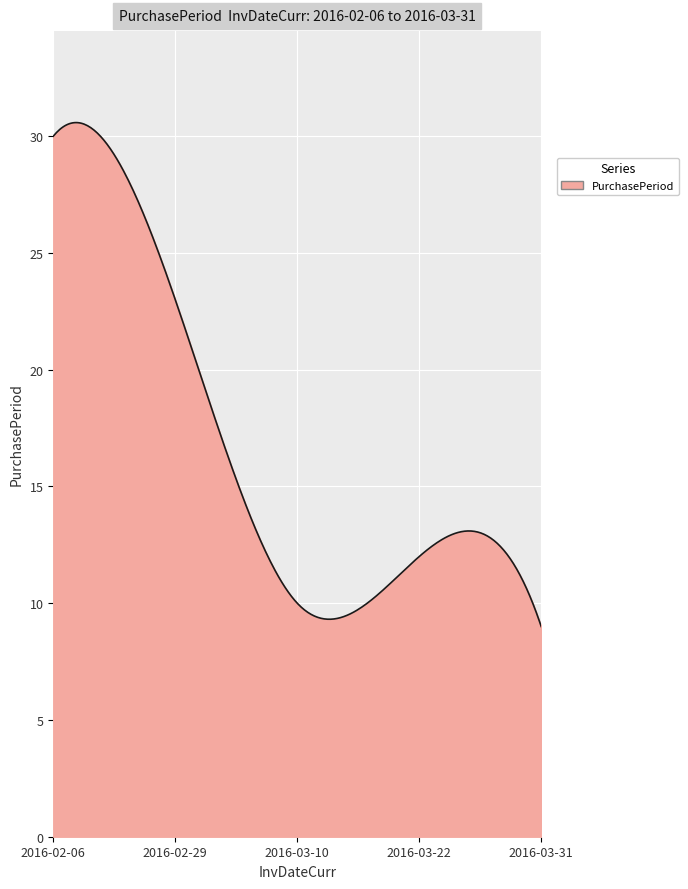

What is the maximum value shown in the chart?

30.6